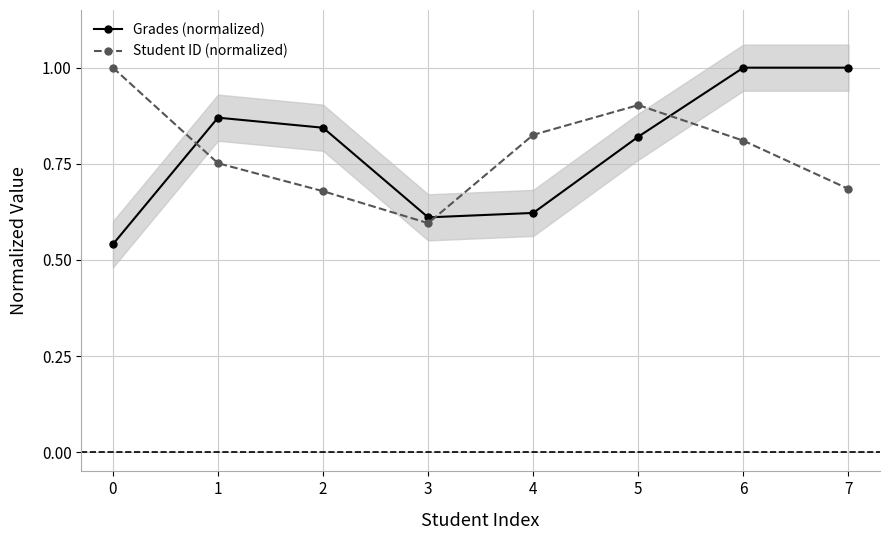

How many intersections are there between Student ID (normalized) and Grades (normalized)?

3